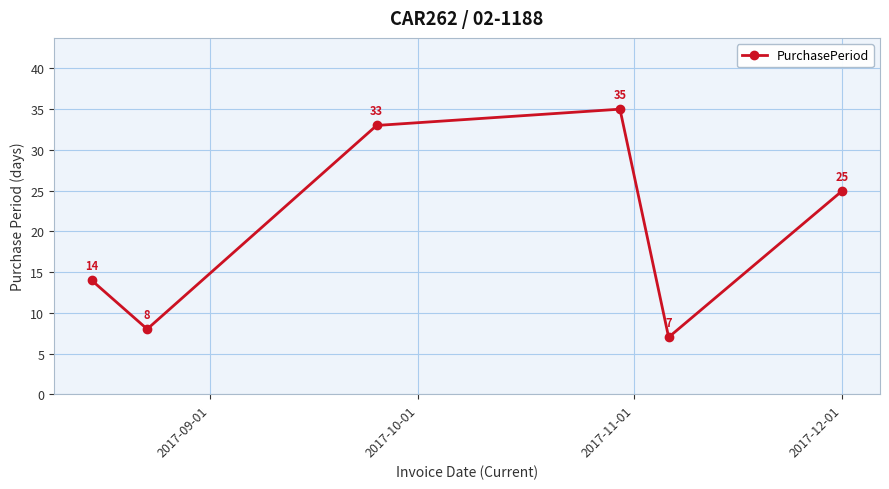

What is the value of the 5th point from the left?

7